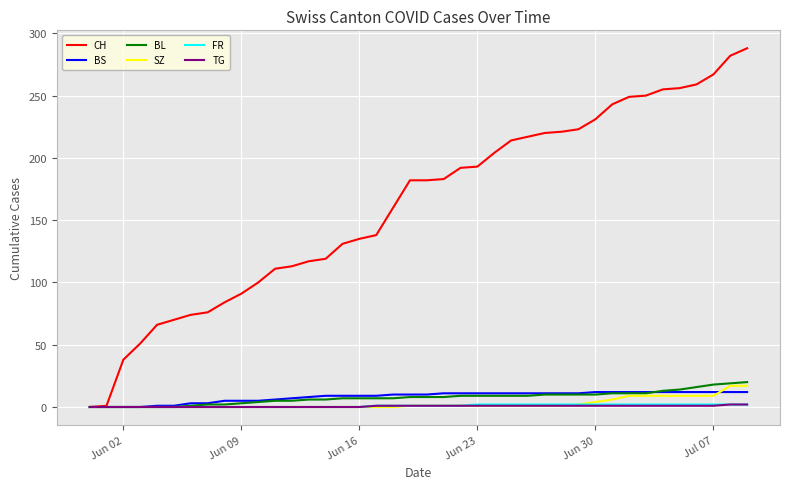

Which series has the largest total across all categories?

CH